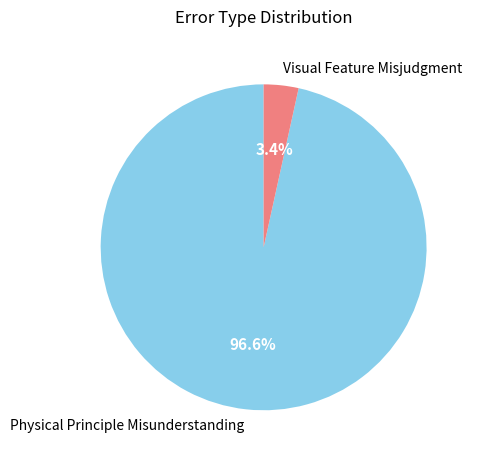

Is Visual Feature Misjudgment the majority of the pie?

No